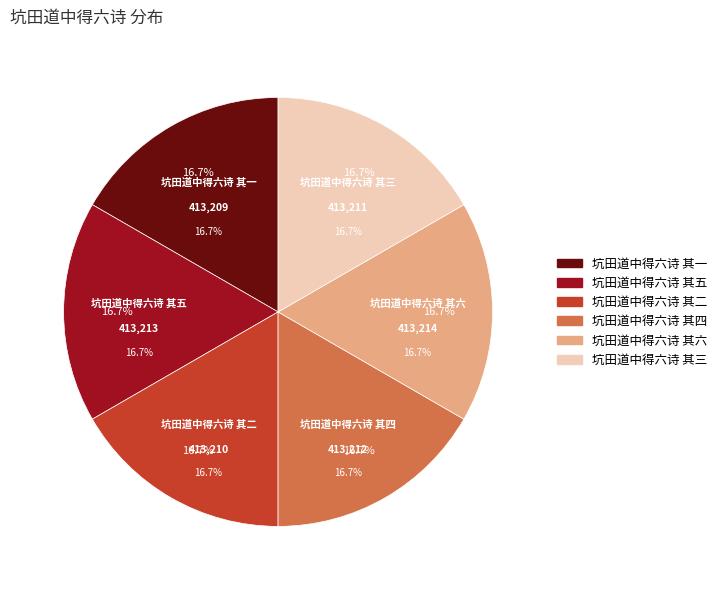

Which slice is the smallest?

坑田道中得六诗 其一